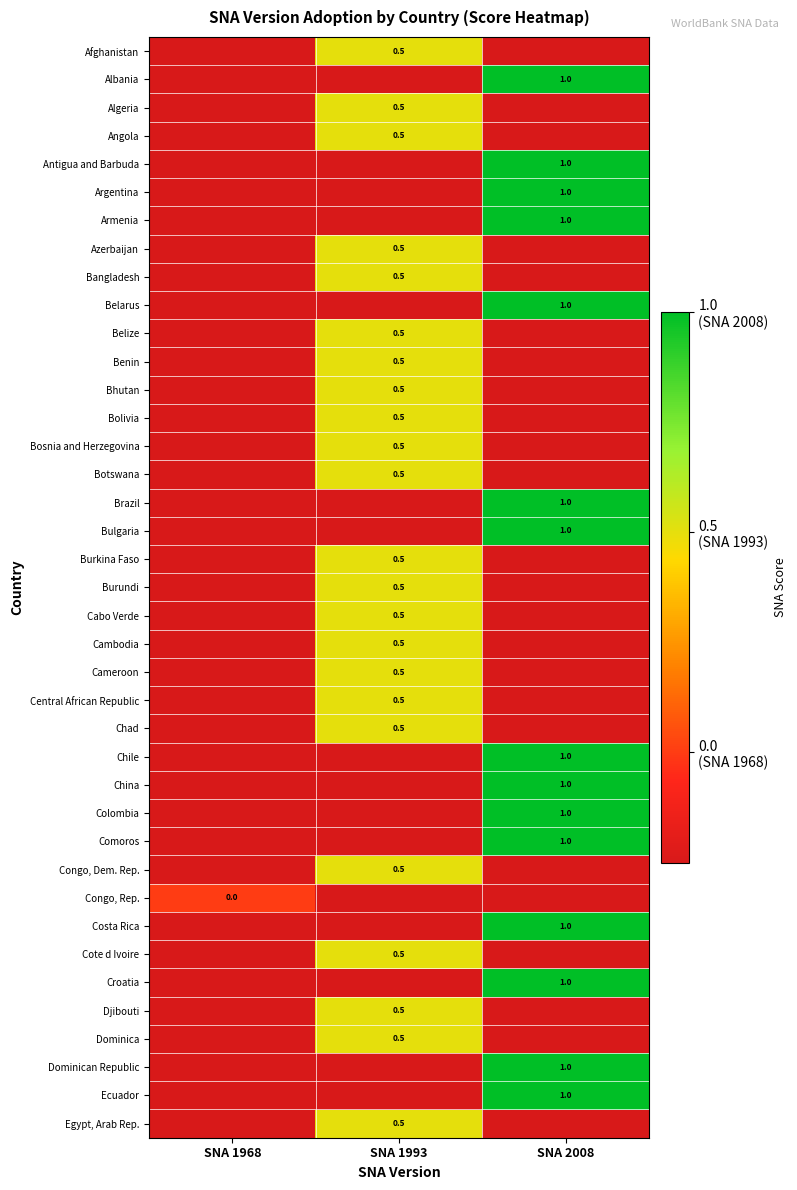

Is the value of Central African Republic at SNA 1993 greater than the value of Costa Rica at SNA 2008?

No